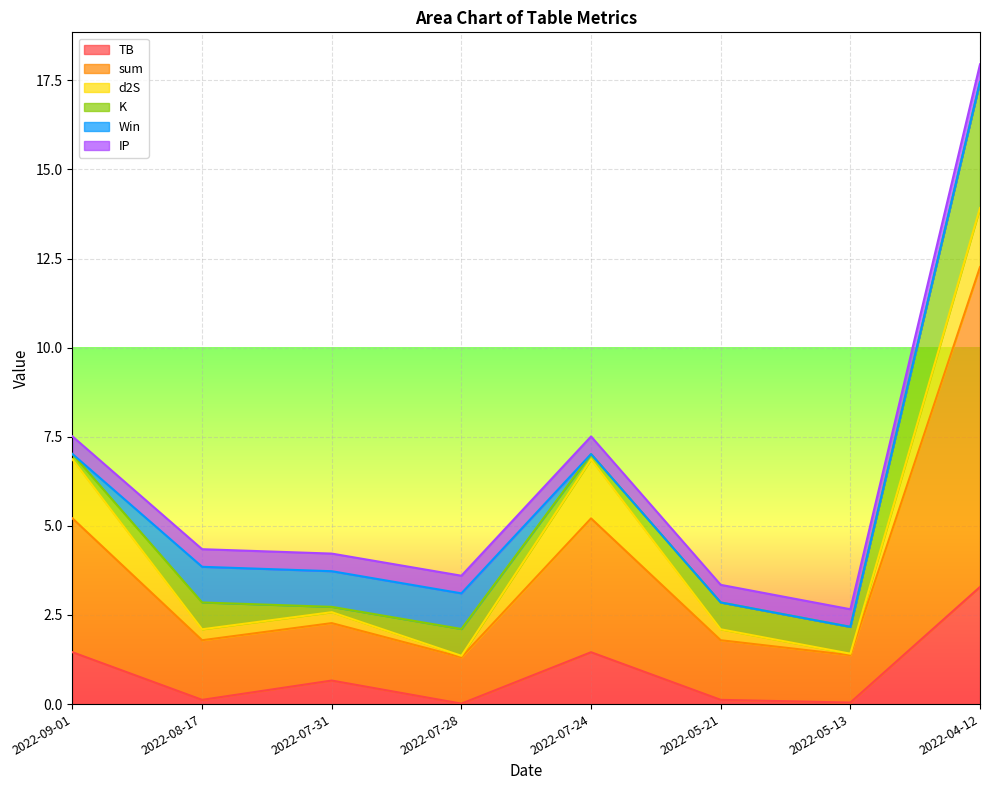

What are all the series names shown in the legend?

TB, sum, d2S, K, Win, IP